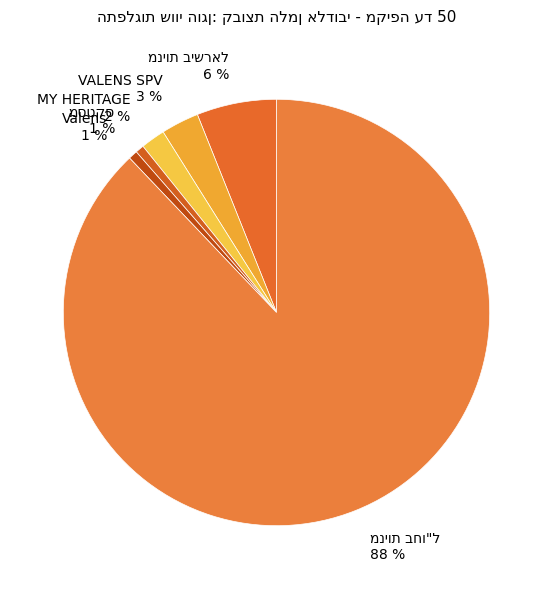

Is it true that Valens 1 % is 1% of the pie?

True